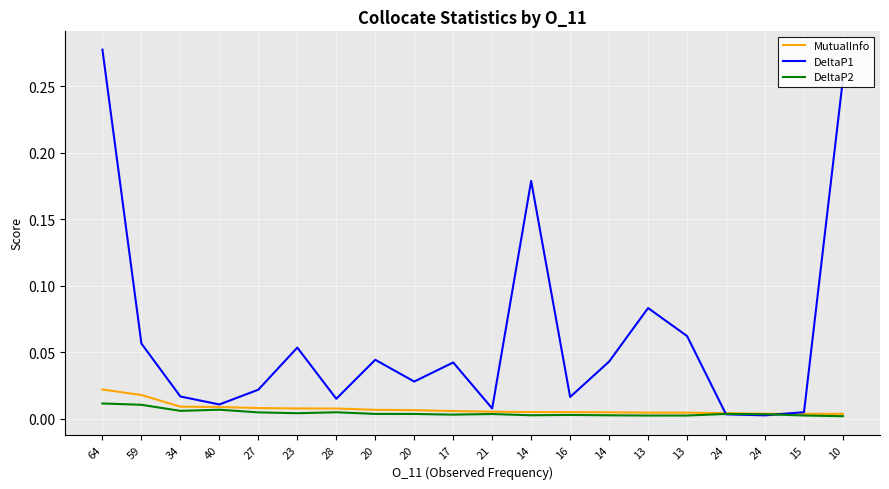

What are all the series names shown in the legend?

MutualInfo, DeltaP1, DeltaP2